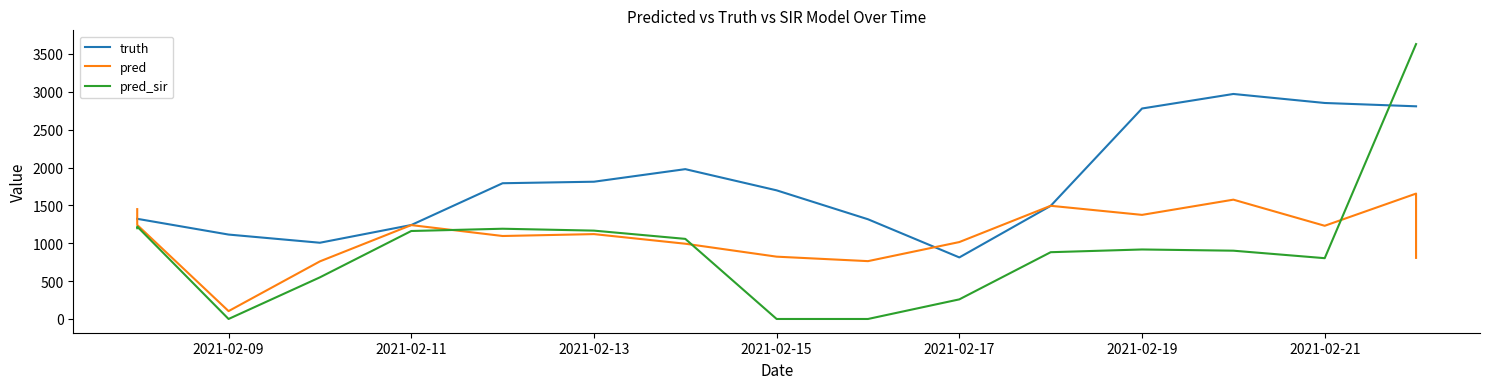

Rank the series at 2021-02-15 from highest to lowest value.

truth, pred, pred_sir